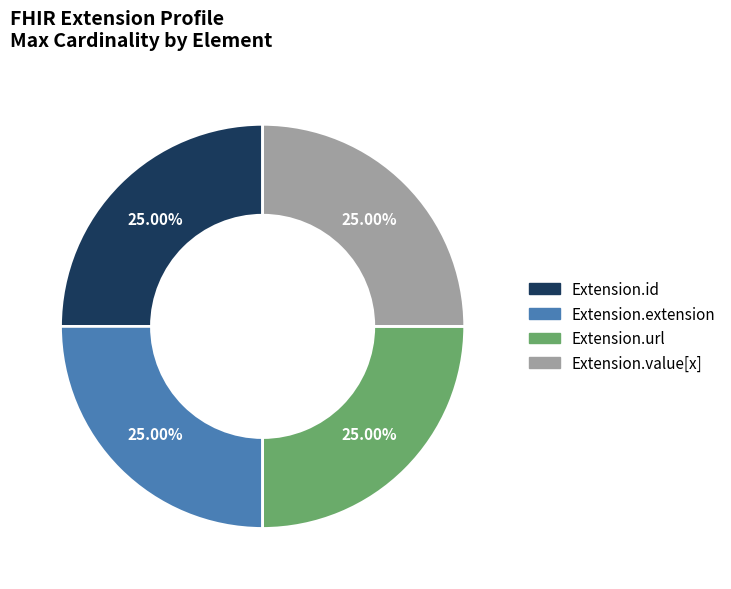

Does any single category account for the majority?

No